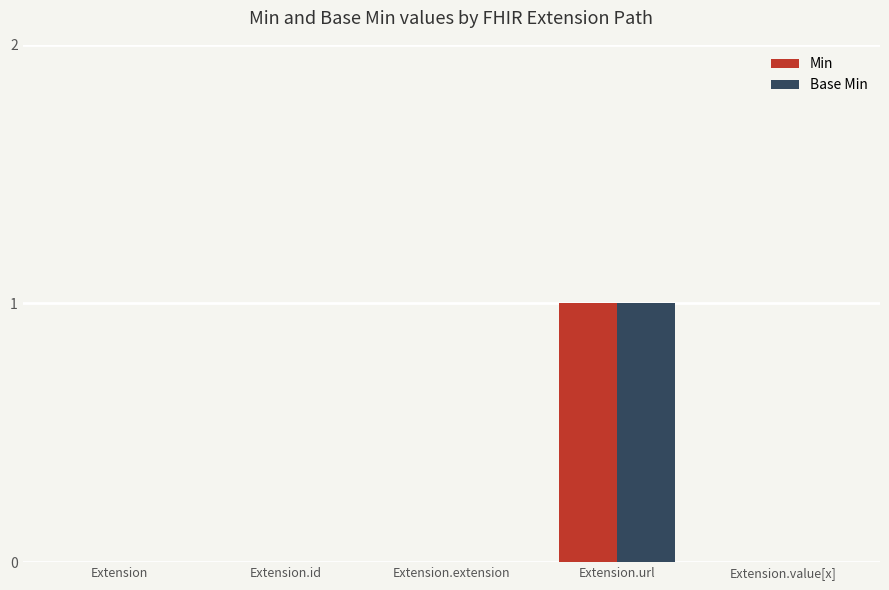

Which category has the highest value in the Min series?

Extension.url